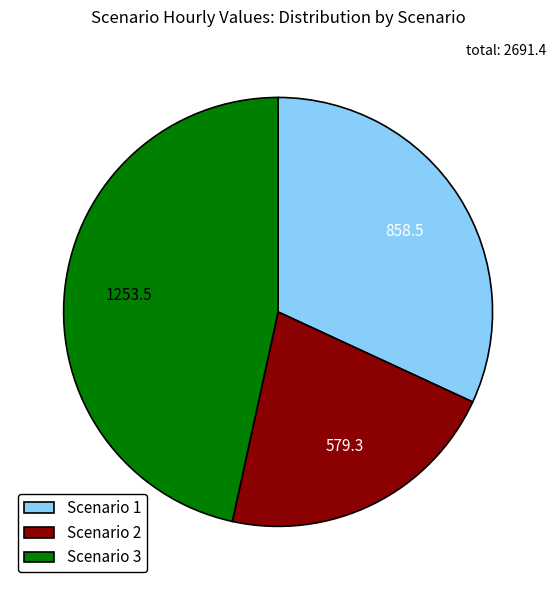

Is there any slice that represents more than half of the pie?

No